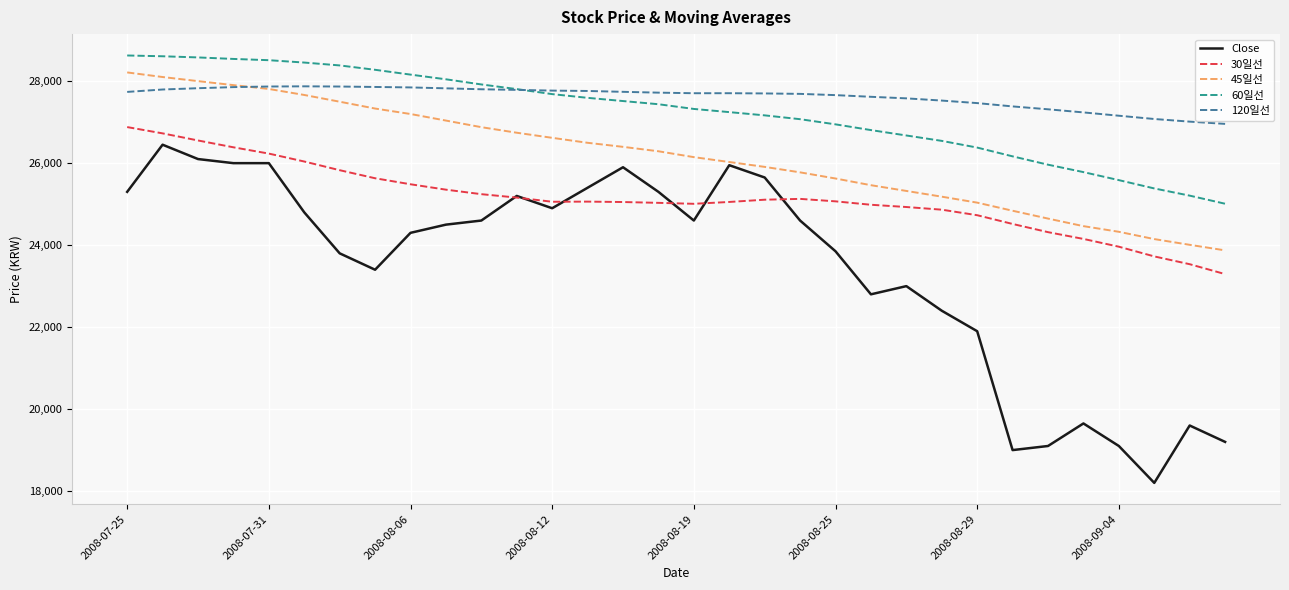

Count the number of data series in this chart.

5